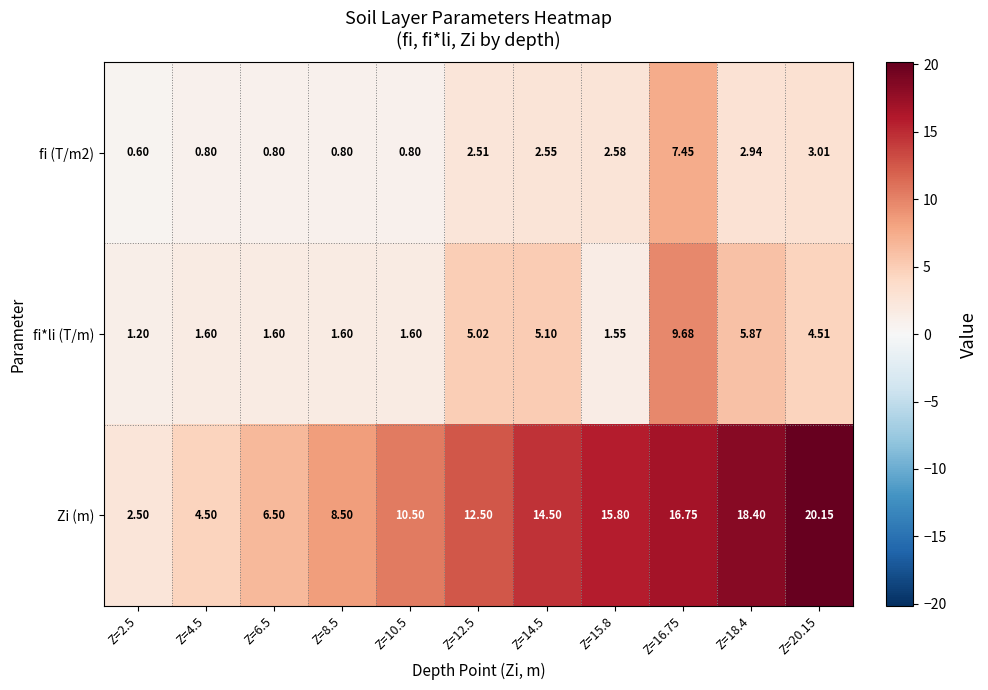

Which series has the widest spread of values?

Zi (m)